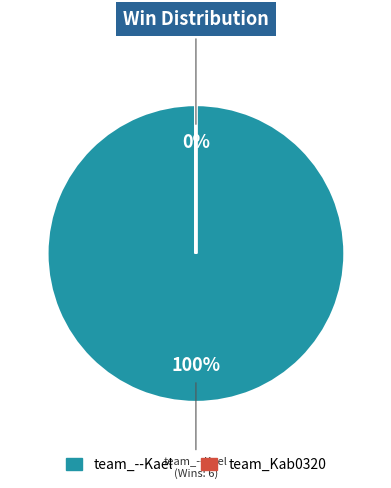

What is the smallest slice in the pie chart?

team_Kab0320